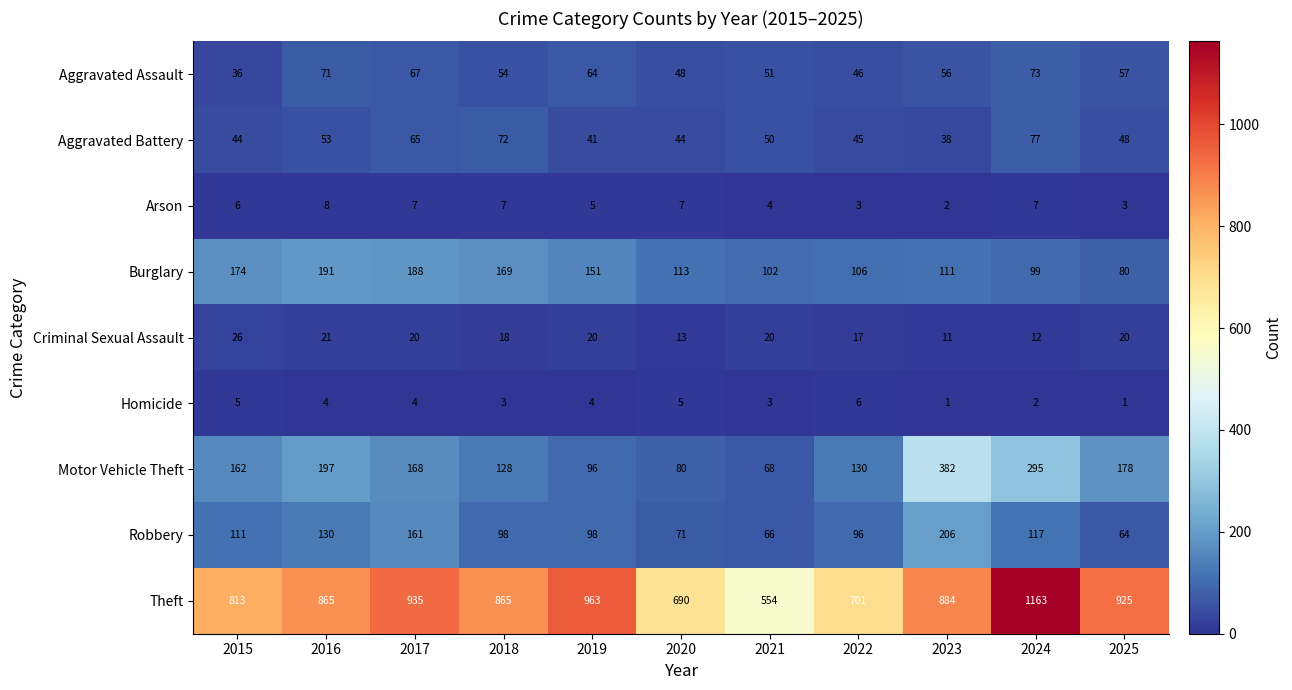

Which category has the highest value across all series?

2024